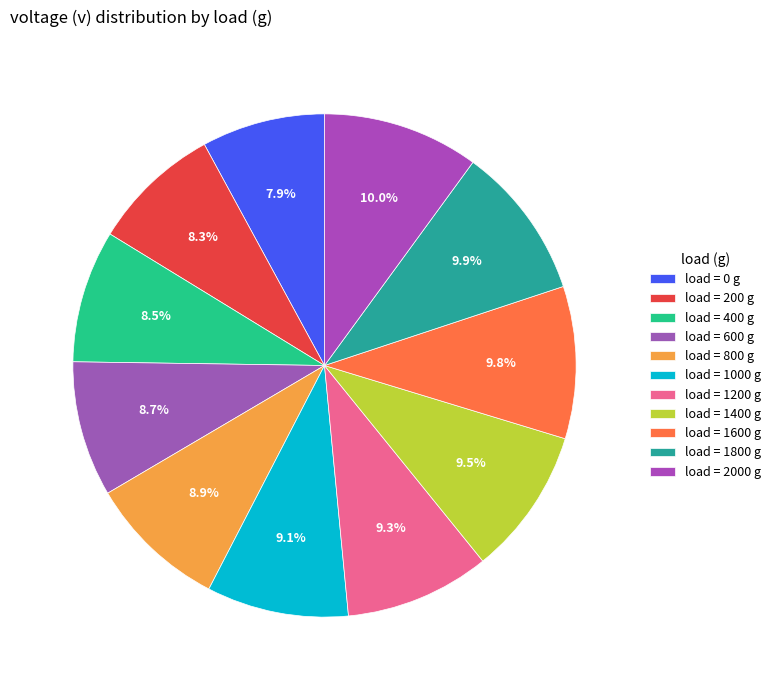

How many segments does this pie chart have?

11